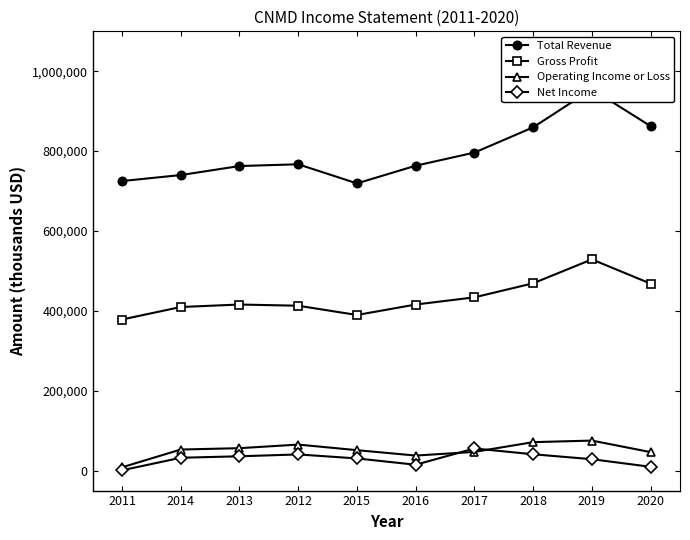

True or false: Total Revenue and Net Income intersect in this chart.

False